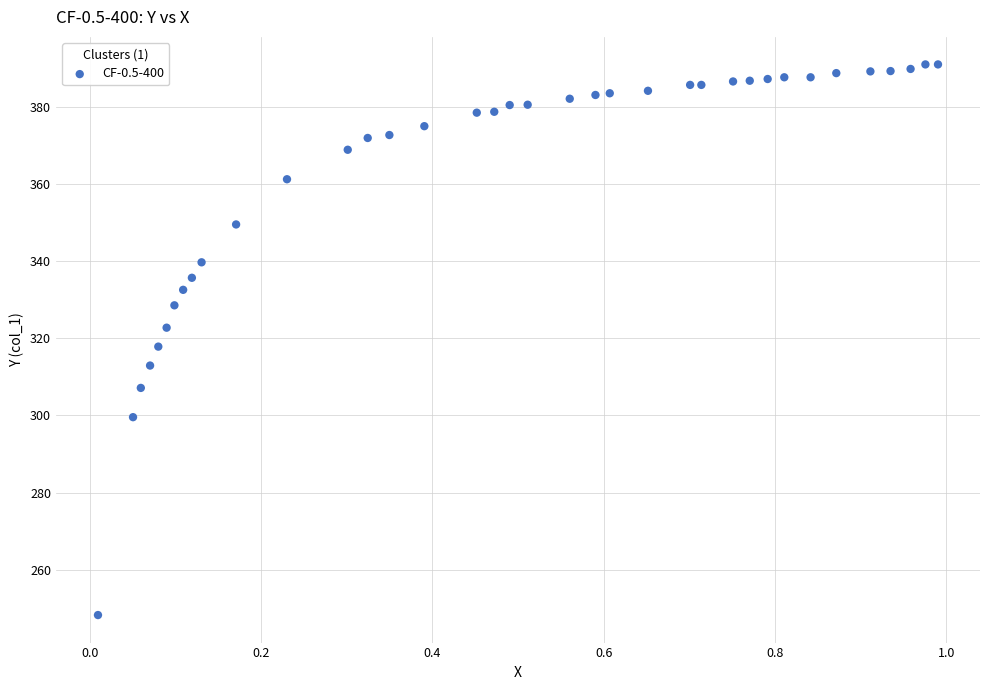

What is the range of X values (max minus min)?

1.0